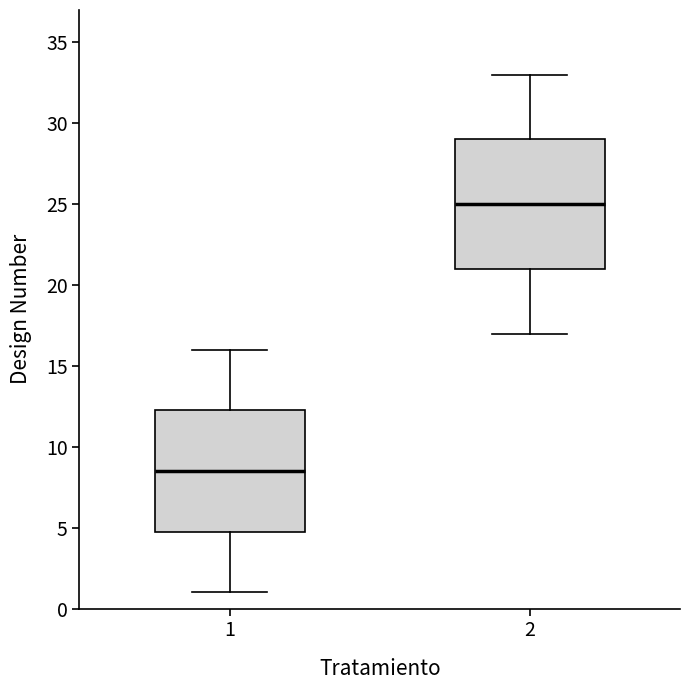

Which box is the tallest, from its lower edge to its upper edge?

2